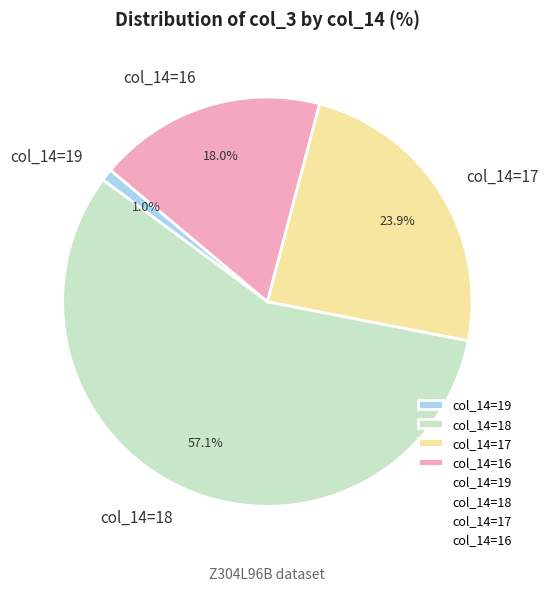

How many slices are in this pie chart?

4